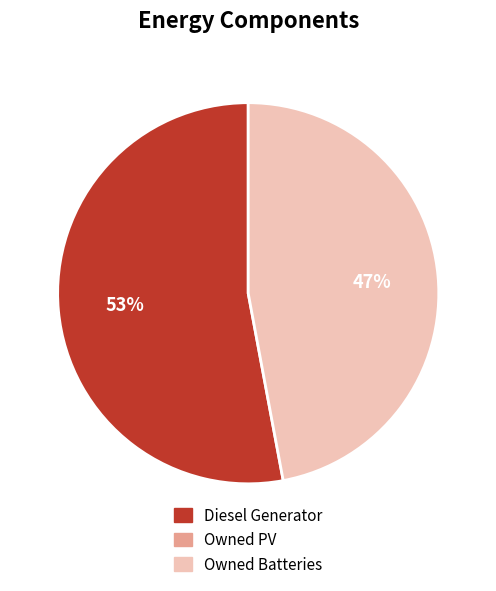

What is the largest slice in the pie chart?

Diesel Generator